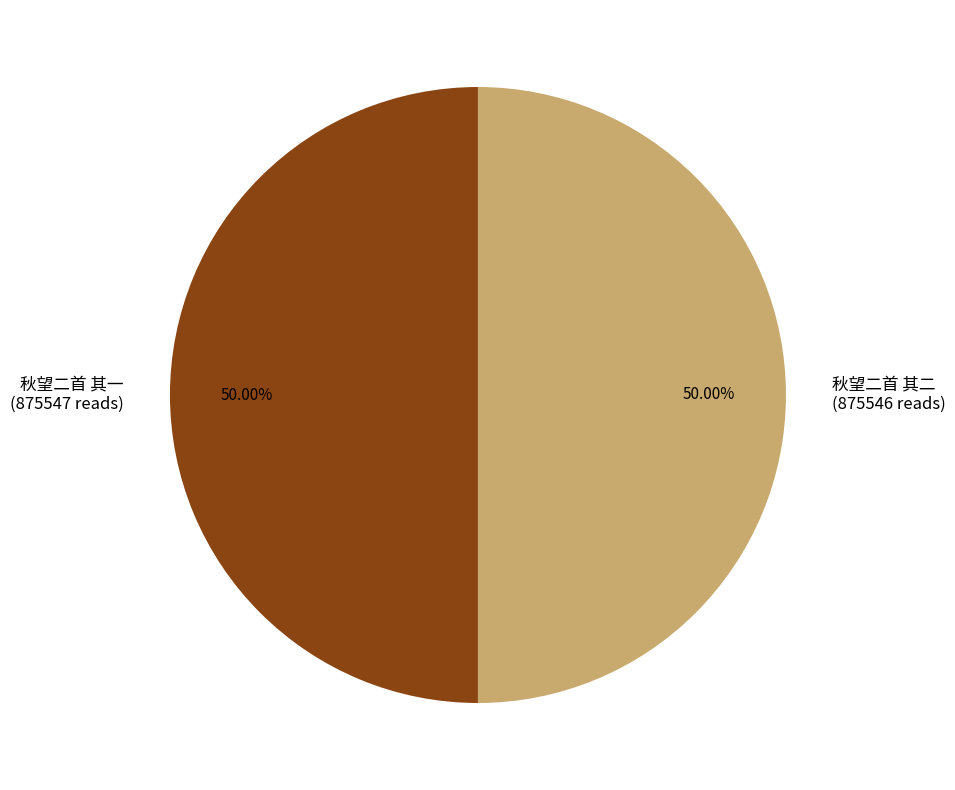

Do 秋望二首 其一 (875547 reads) and 秋望二首 其二 (875546 reads) together represent more than half of the pie?

Yes